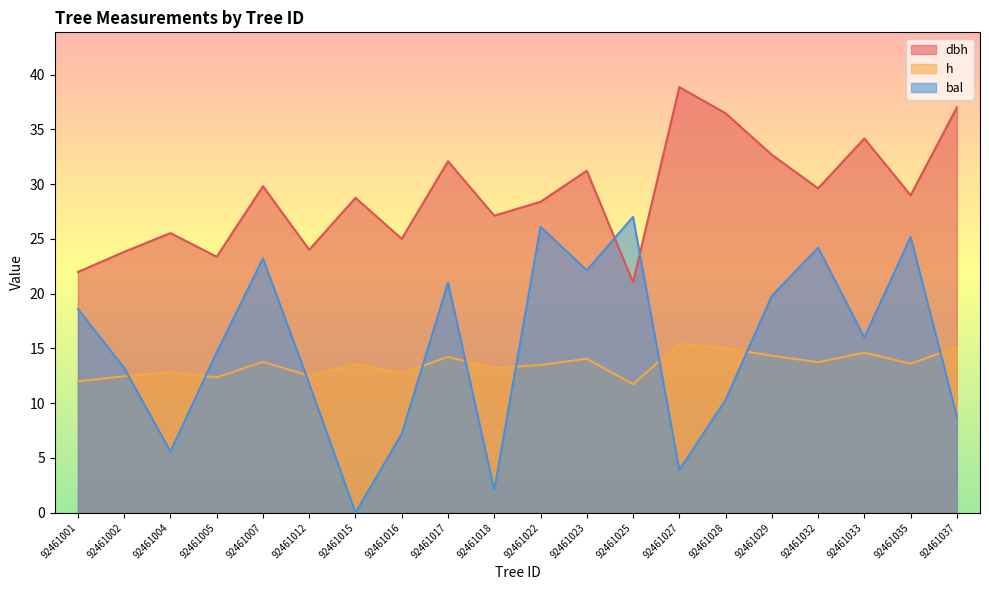

Where do bal and h first cross each other?

92461002 and 92461004